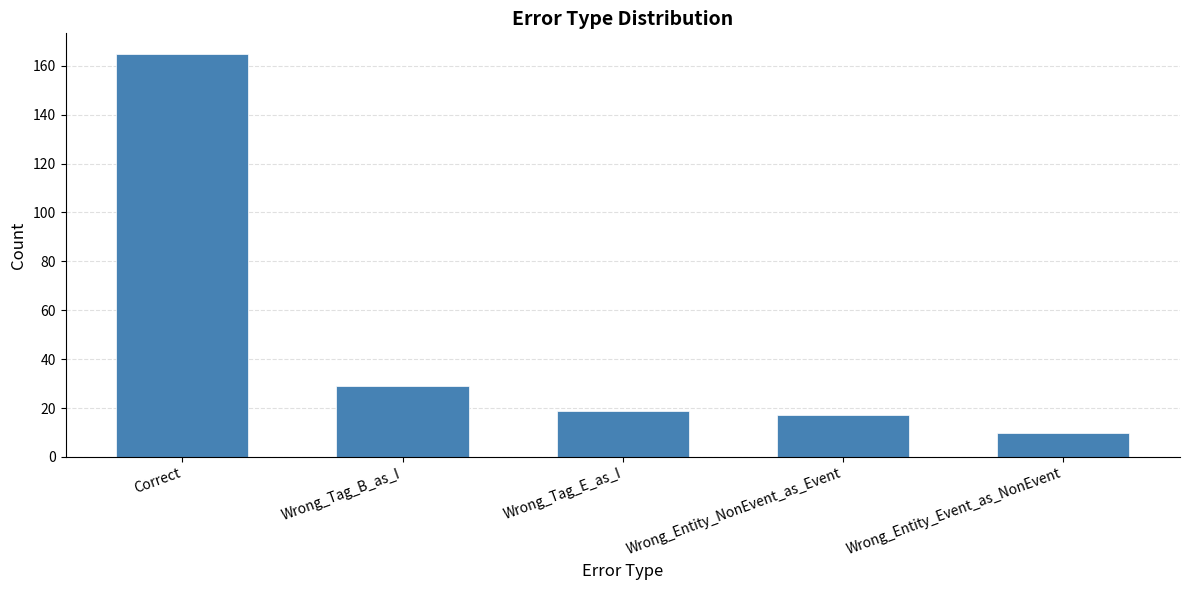

Approximately how many times larger is the value at Wrong_Entity_Event_as_NonEvent compared to Correct?

0.1